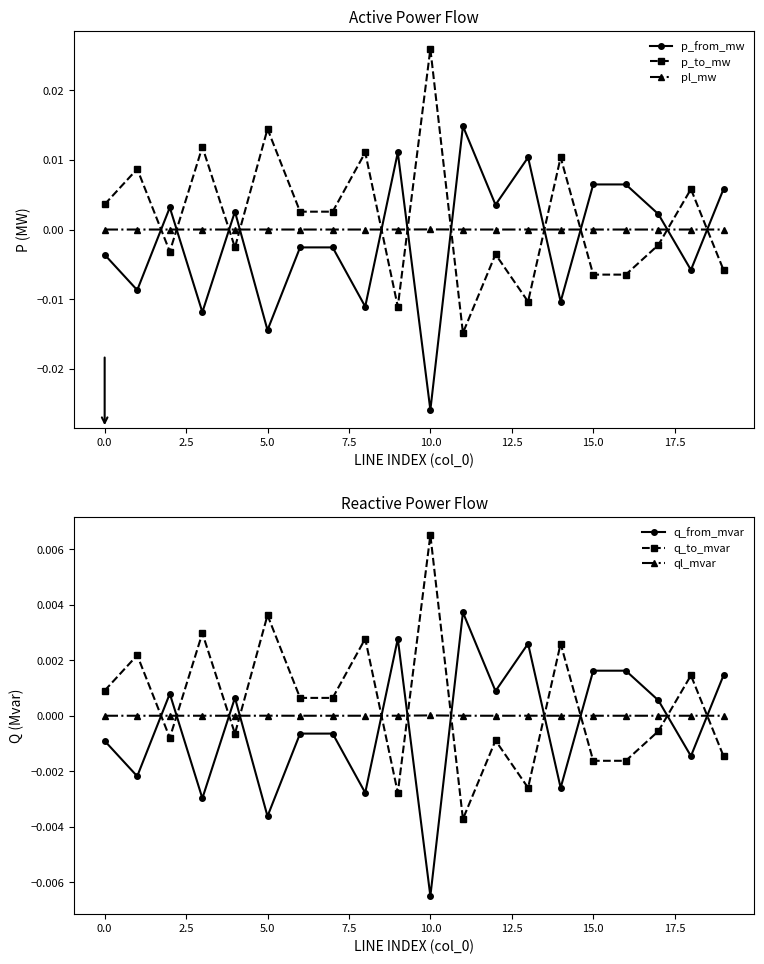

True or false: pl_mw and p_to_mw cross at least once.

True